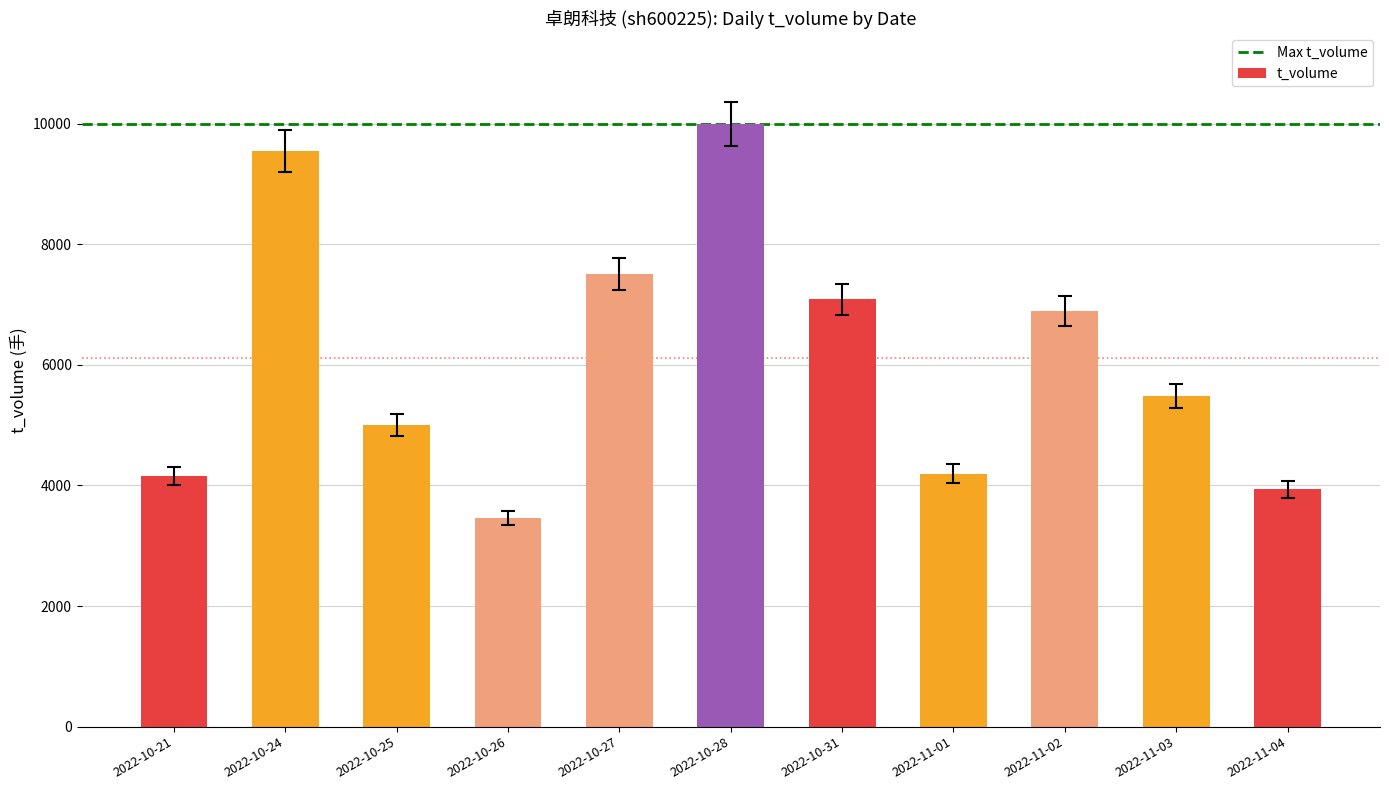

What is the smallest value displayed?

3461